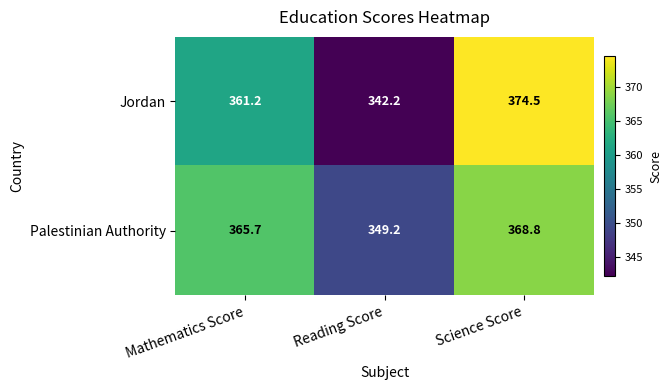

Rank the series at Mathematics Score from highest to lowest value.

Palestinian Authority, Jordan